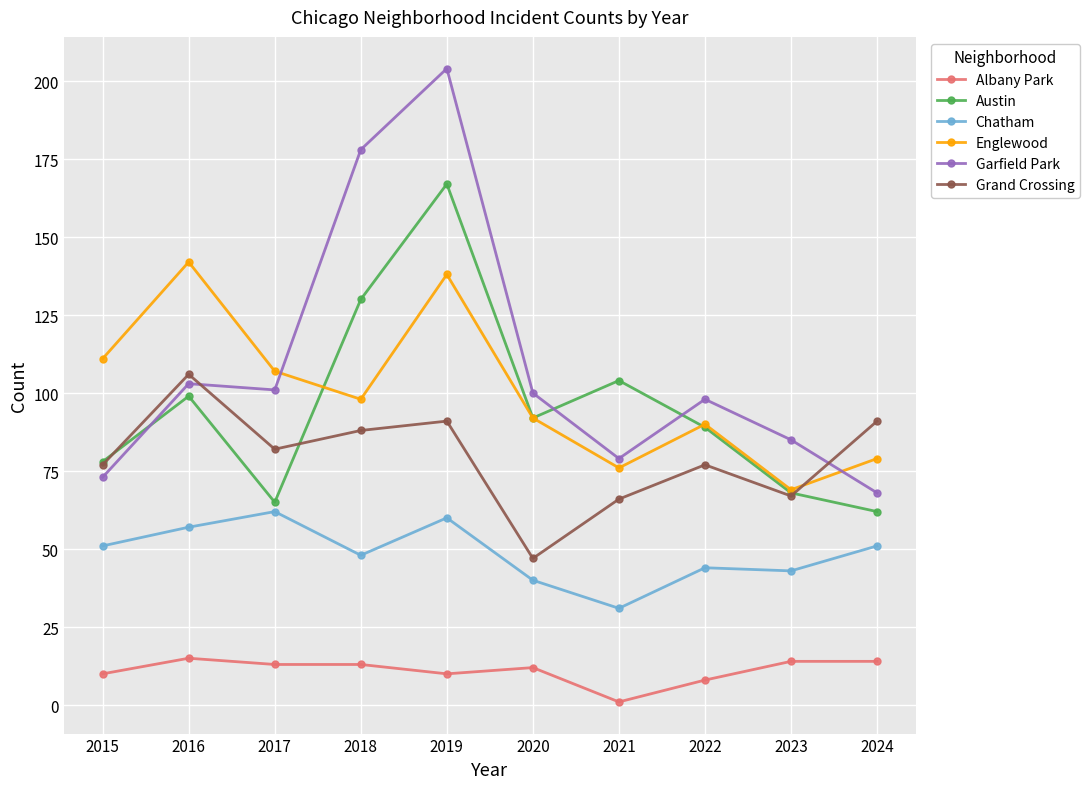

How many values in the Austin series are below 92?

5